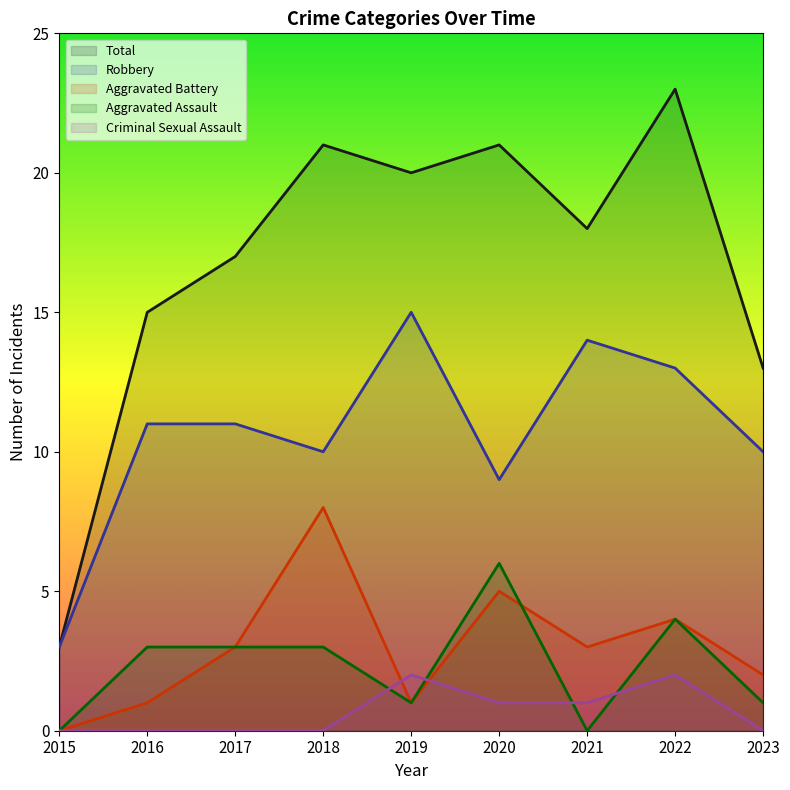

What are all the series names shown in the legend?

Total, Robbery, Aggravated Battery, Aggravated Assault, Criminal Sexual Assault